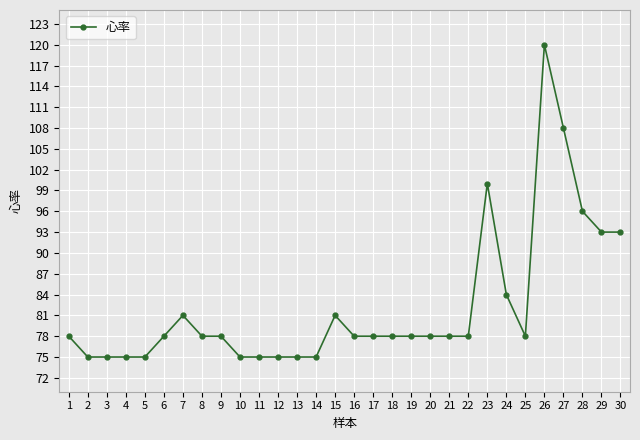

What is the maximum value shown in the chart?

120